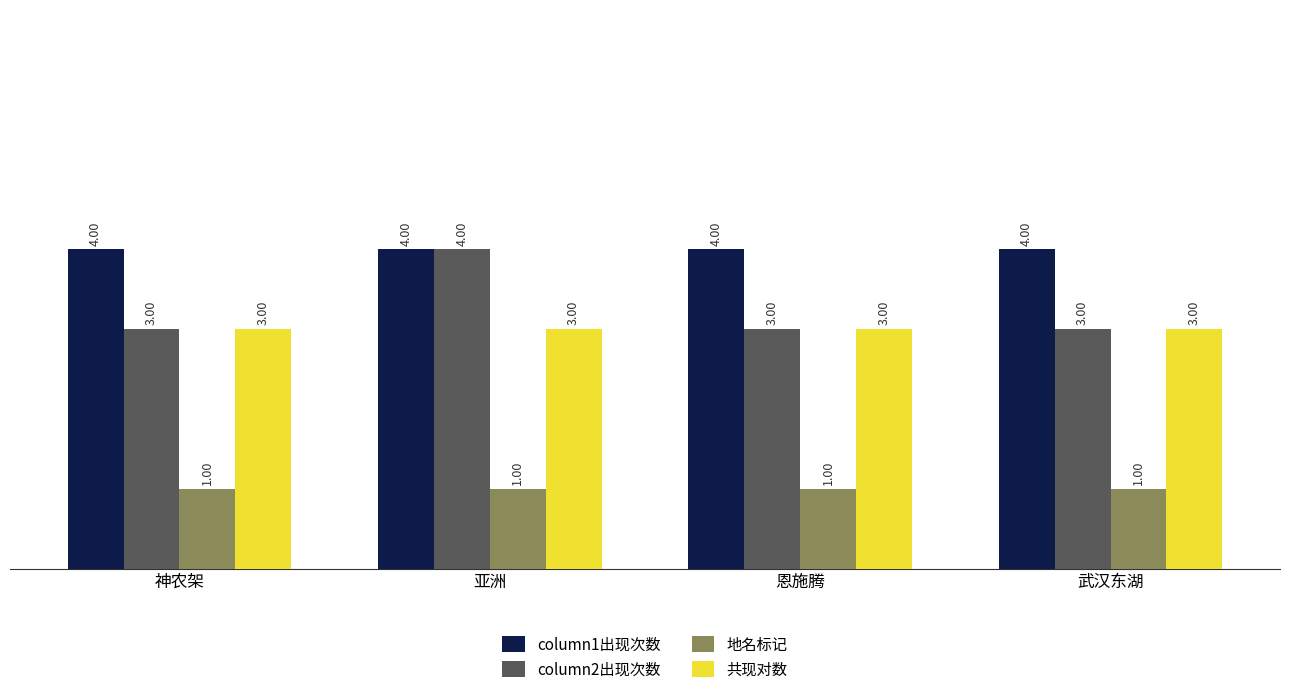

At how many categories does at least one series exceed 3?

4